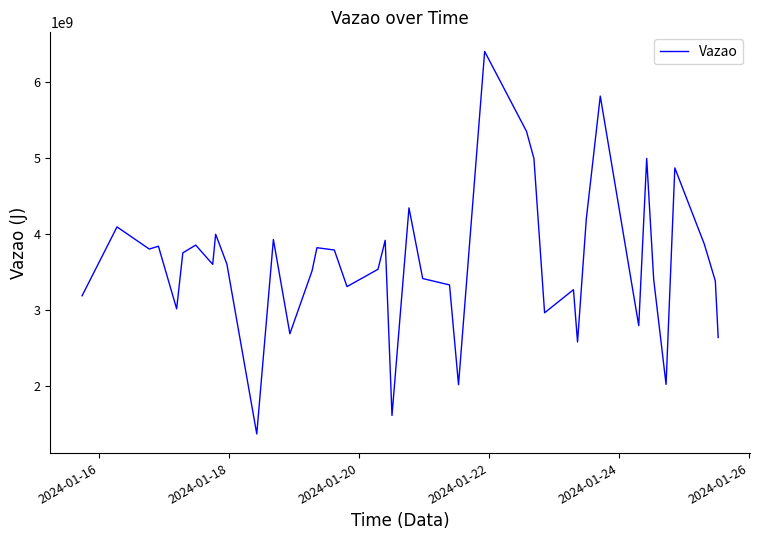

What is the minimum value shown in the chart?

1363189164